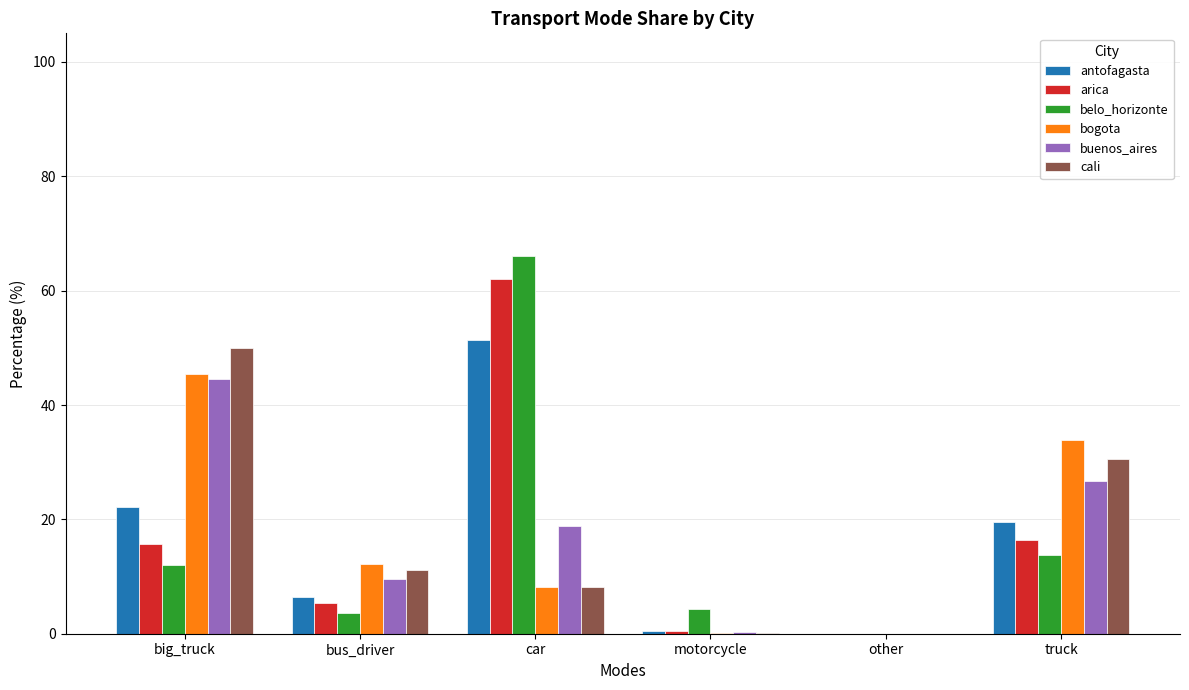

At which label does antofagasta reach its peak?

car